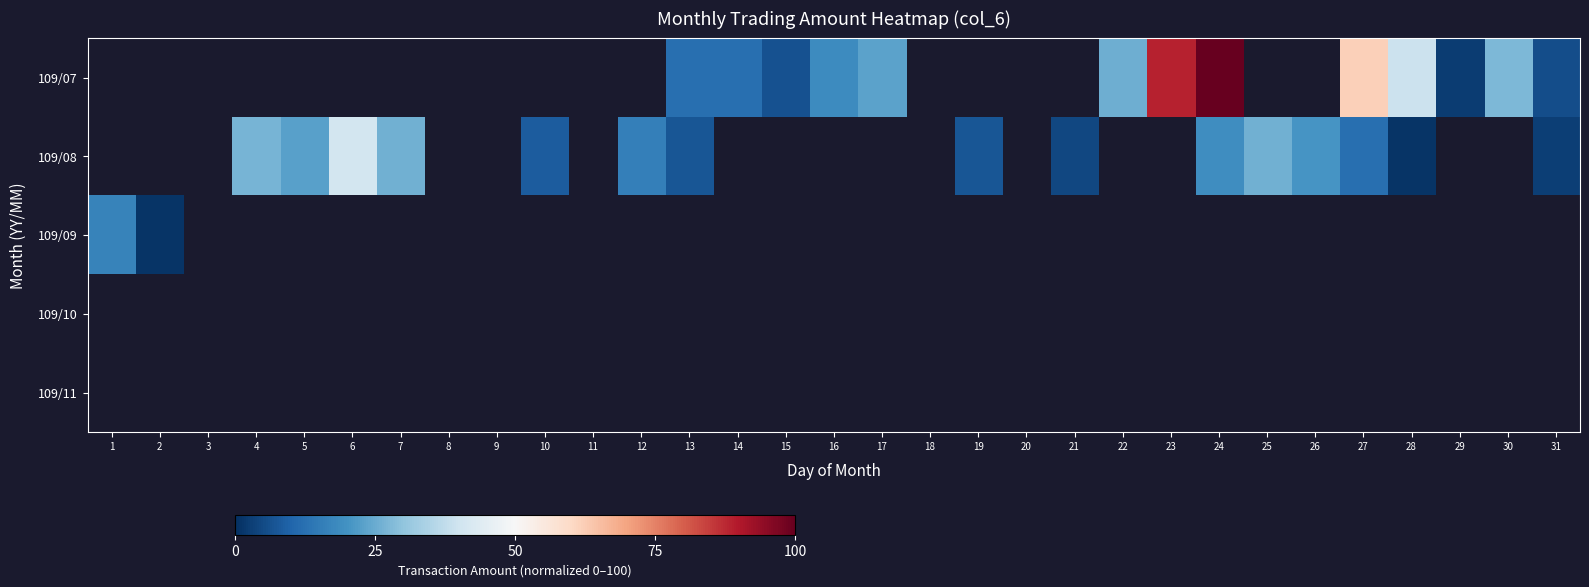

At 15, list the series in order from smallest to largest.

109/07, 109/08, 109/09, 109/10, 109/11